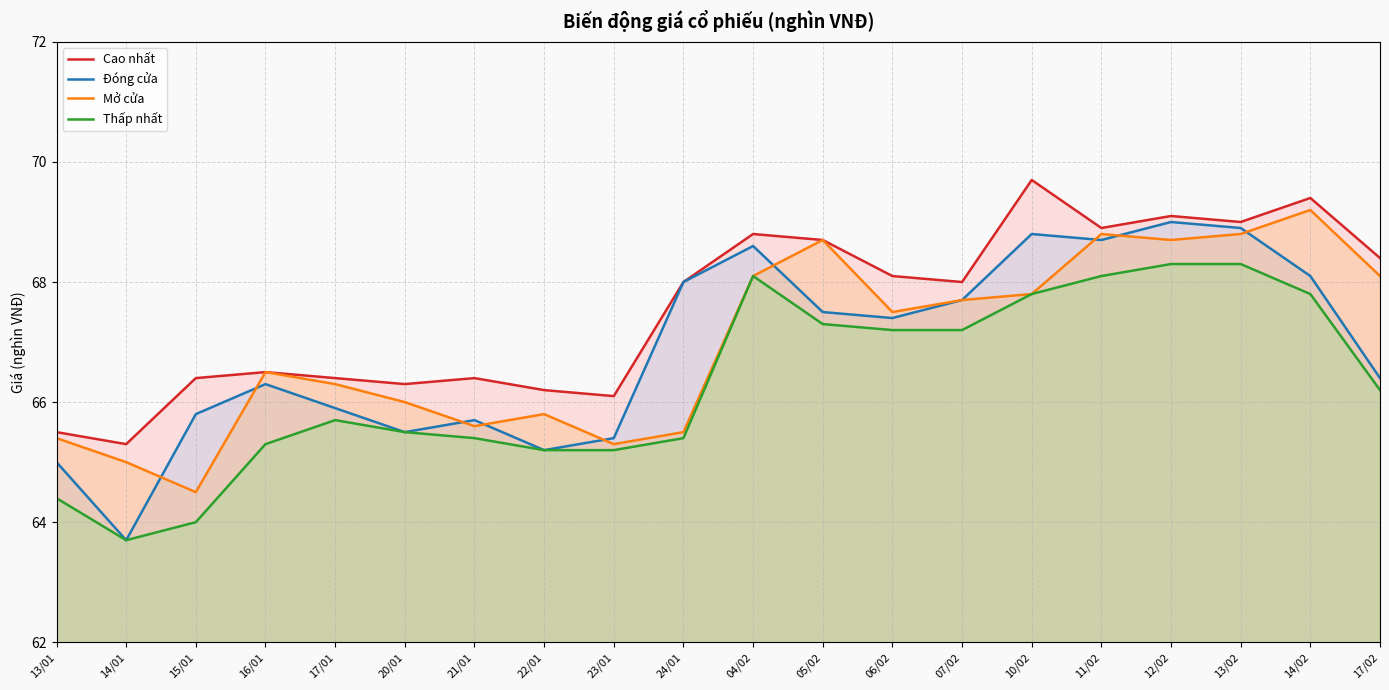

True or false: Đóng cửa has more than 0 points higher than both neighbors.

True